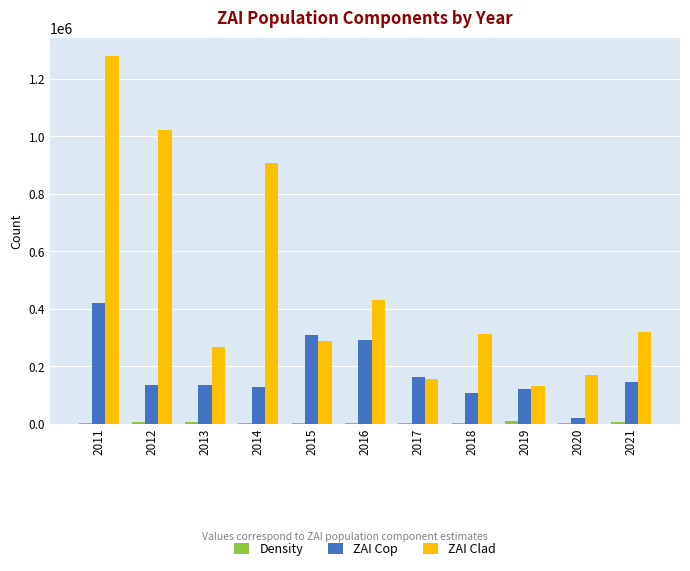

What is the sum of all ZAI Clad values?

5282901